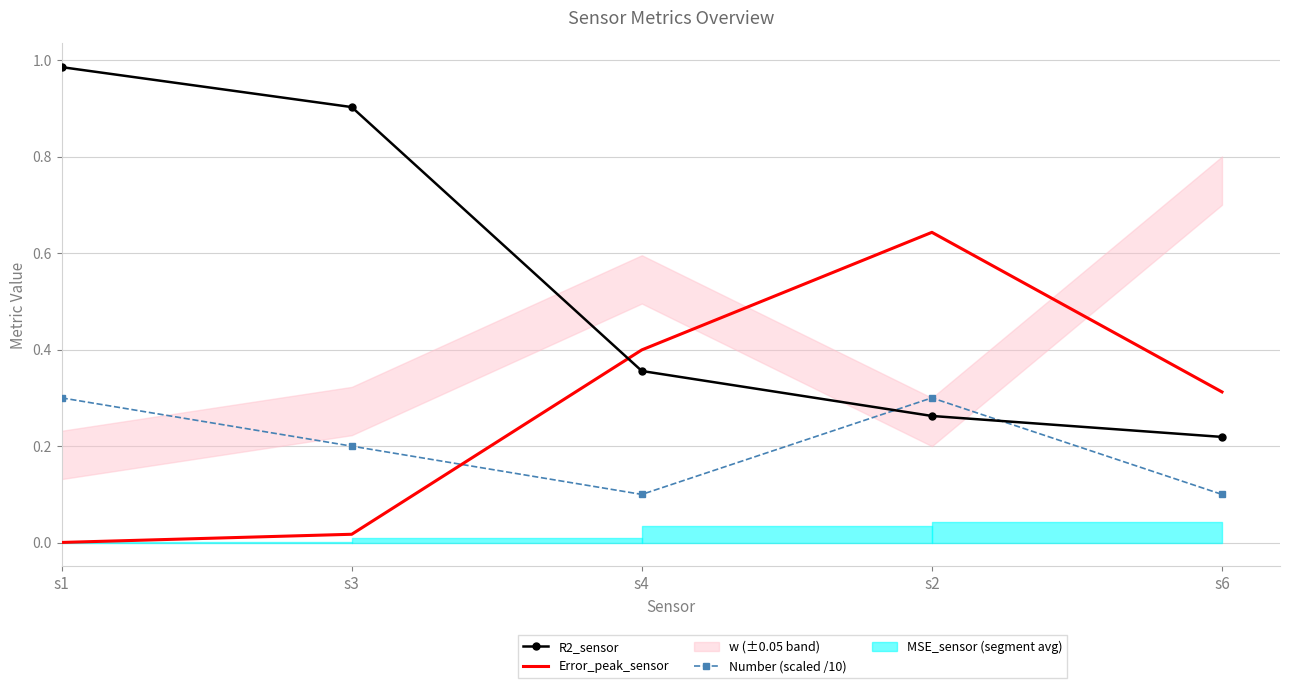

Is the value of R2_sensor at s6 greater than the value of Number (scaled /10) at s2?

No